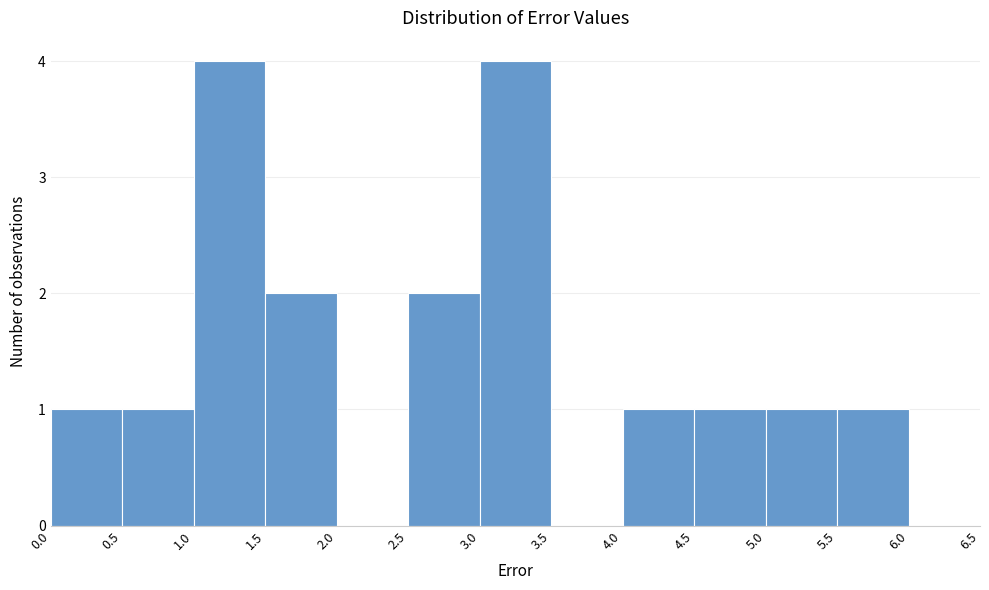

Reading left to right, list every bar in this chart as the range it spans on the x-axis followed by its height. The values are not printed on the chart, so give them approximately, as read against the axis.

0.0 to 0.5: 1
0.5 to 1.0: 1
1.0 to 1.5: 4
1.5 to 2.0: 2
2.0 to 2.5: 0
2.5 to 3.0: 2
3.0 to 3.5: 4
3.5 to 4.0: 0
4.0 to 4.5: 1
4.5 to 5.0: 1
5.0 to 5.5: 1
5.5 to 6.0: 1
6.0 to 6.5: 0